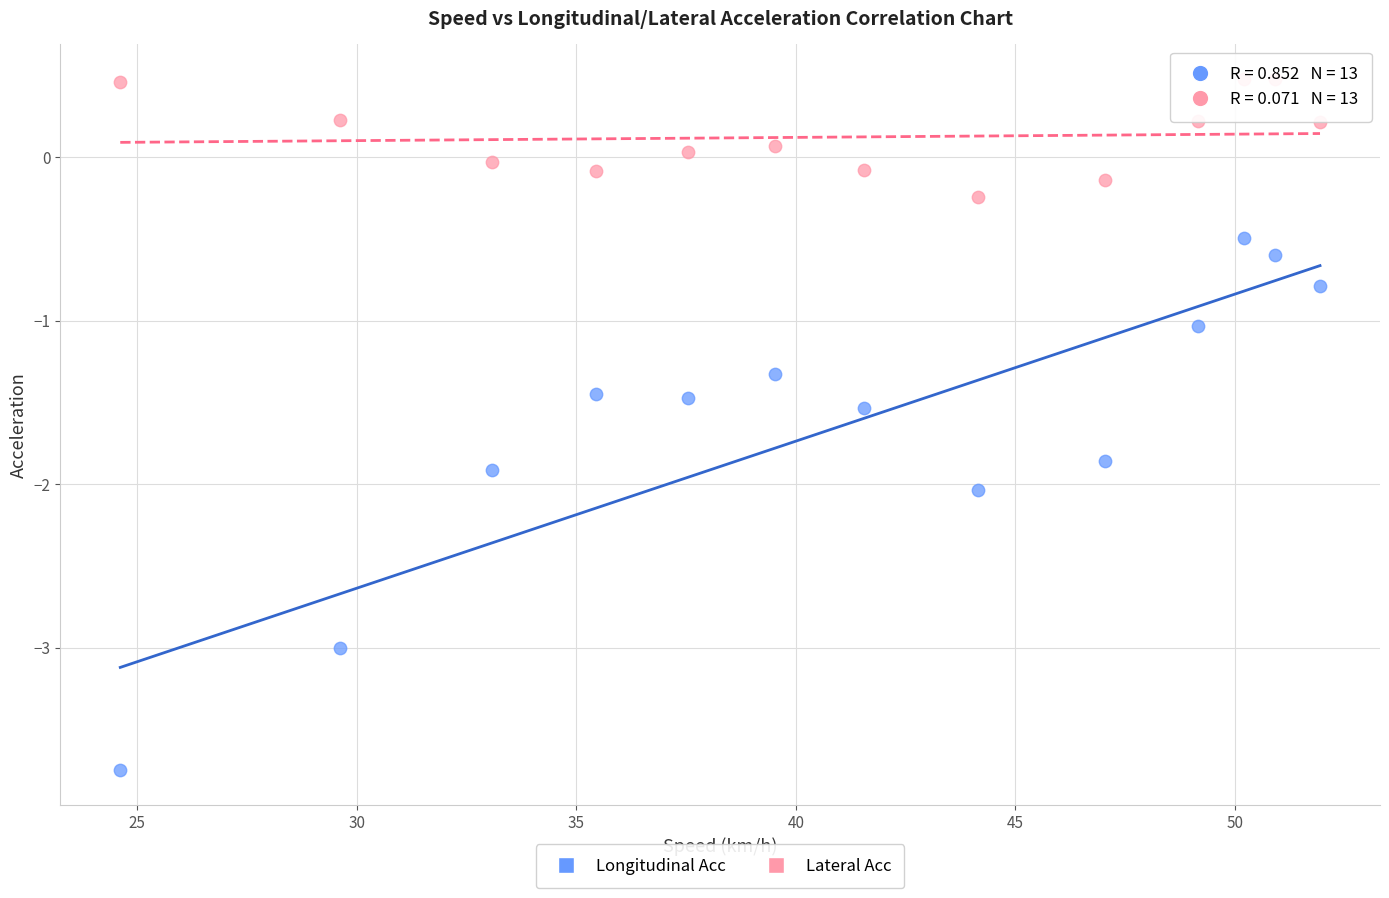

What are all the series names shown in the legend?

Longitudinal Acc, Lateral Acc